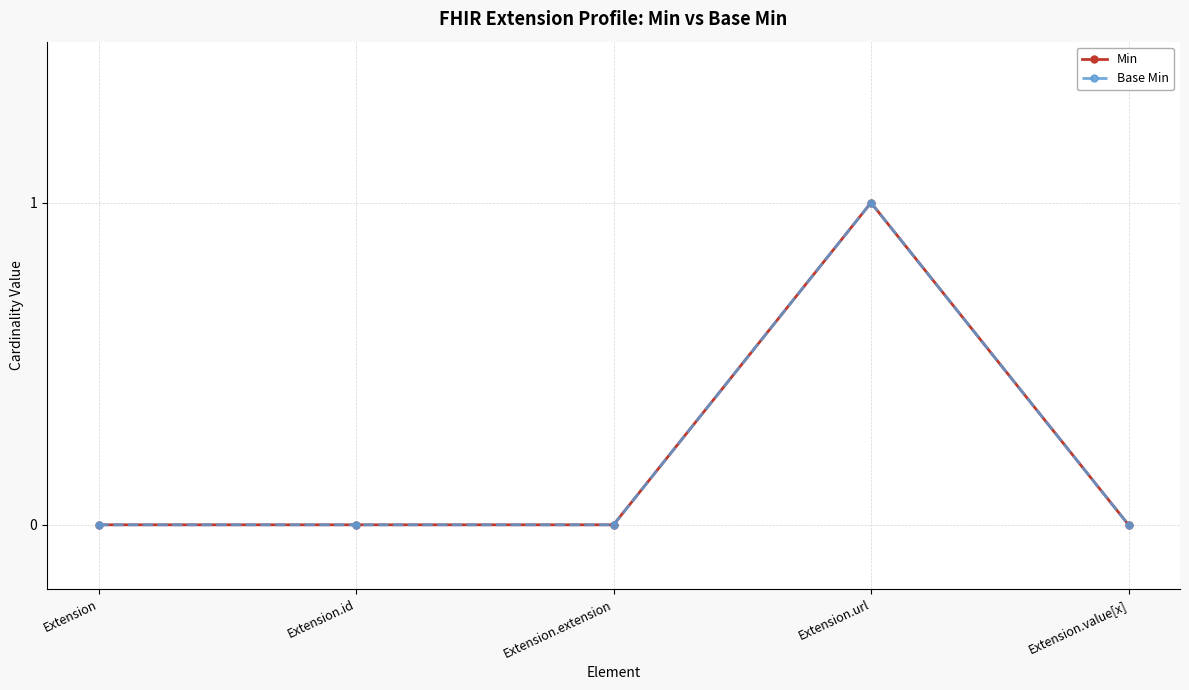

The value of Min at Extension.extension is 0. True or false?

True